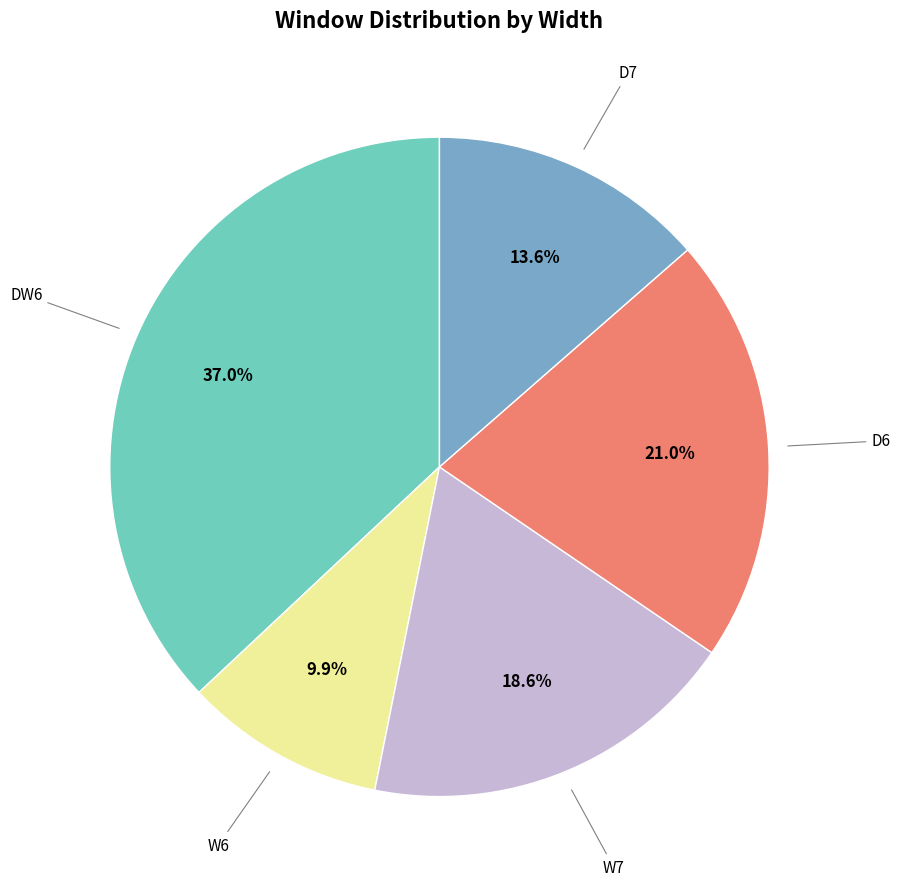

Is there a majority slice in this chart?

No